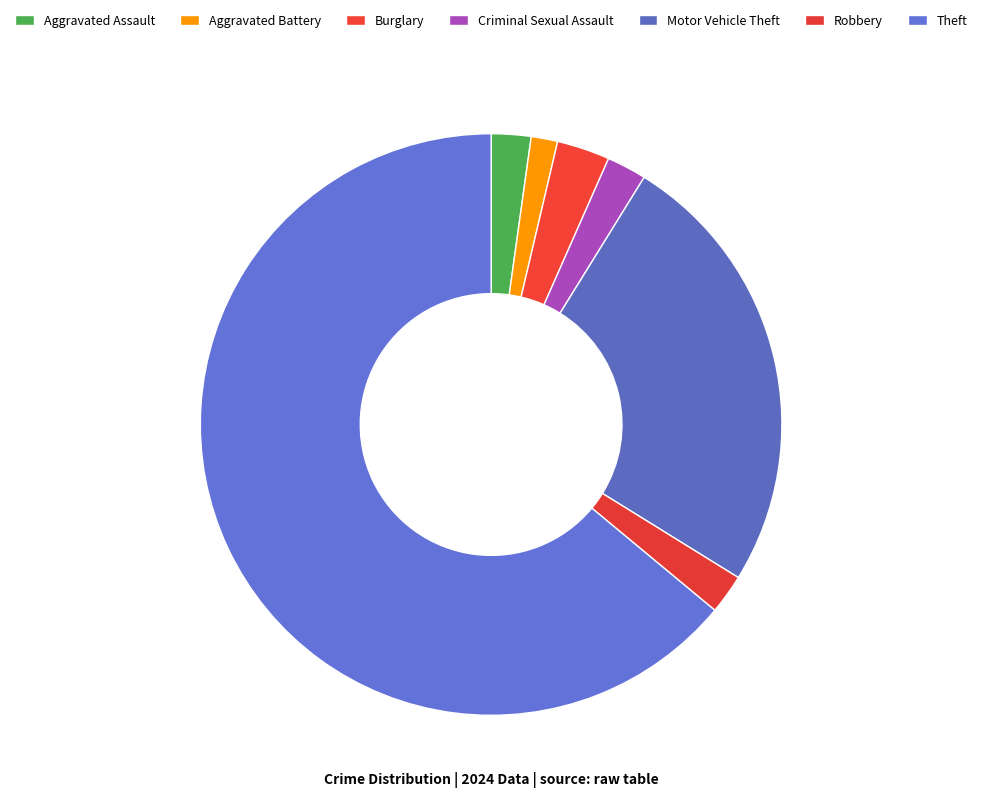

Which category has the biggest portion of the pie?

Theft